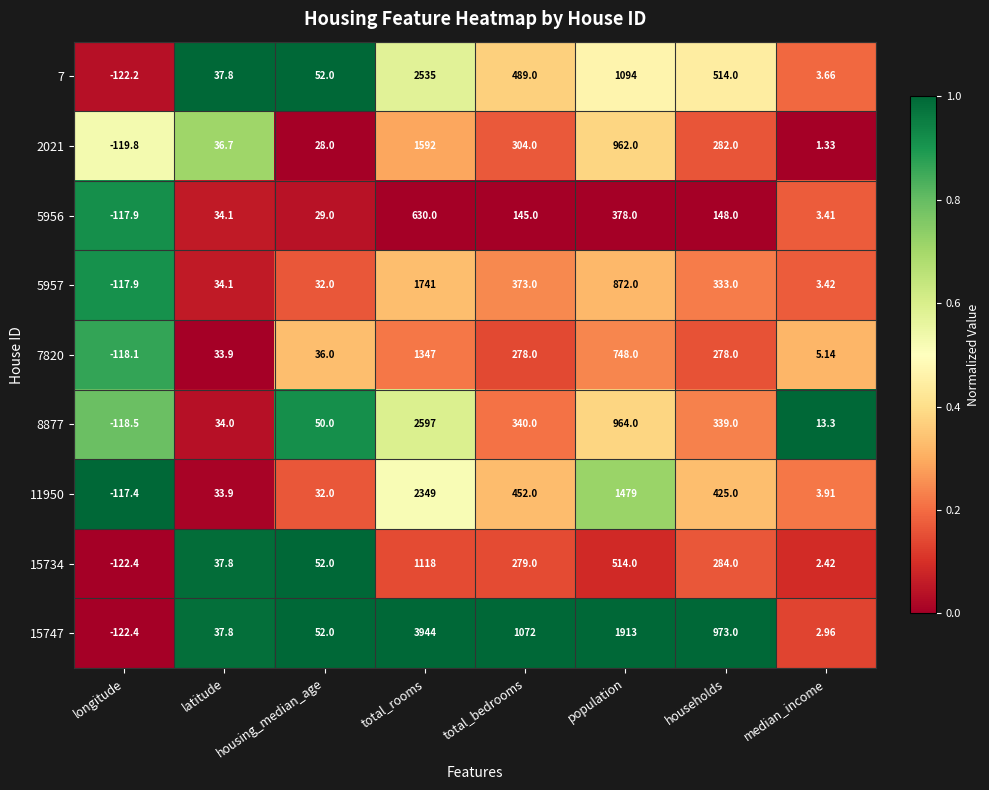

At which label does 2021 first exceed 282?

total_rooms